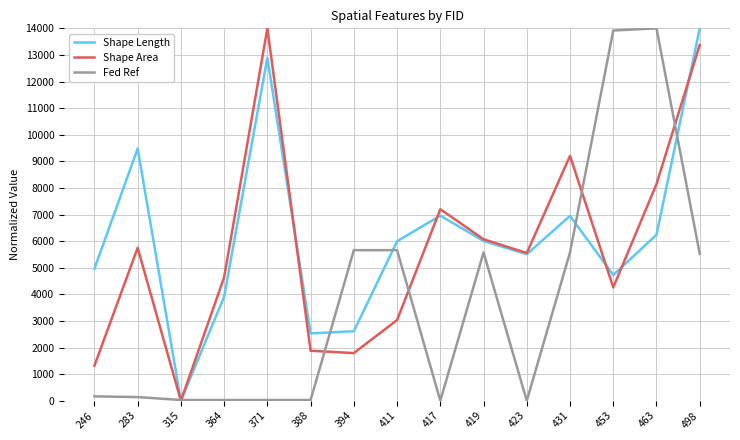

What is the maximum value shown in the chart?

14000.0